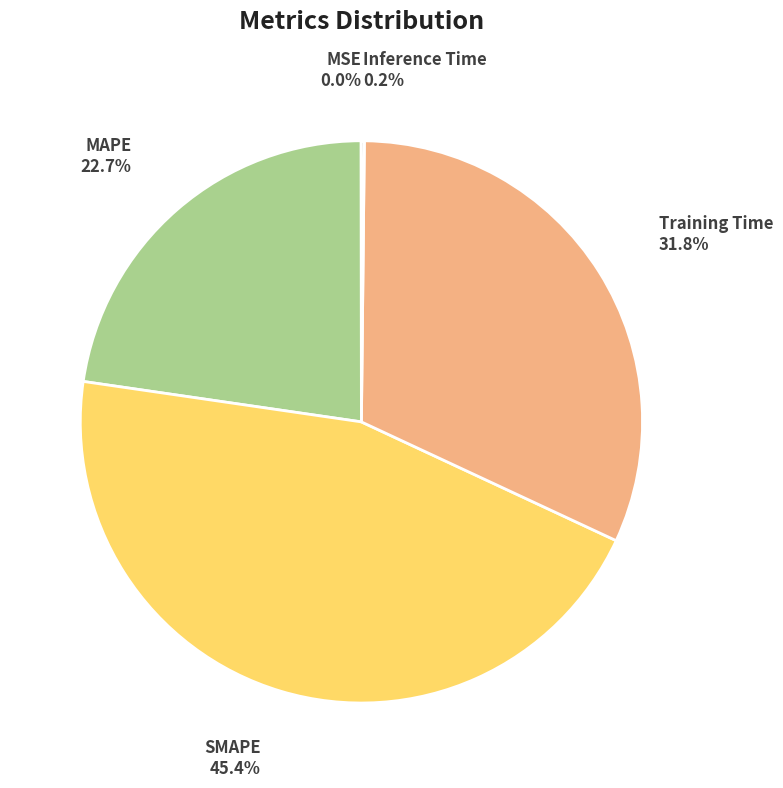

Is there a majority slice in this chart?

No